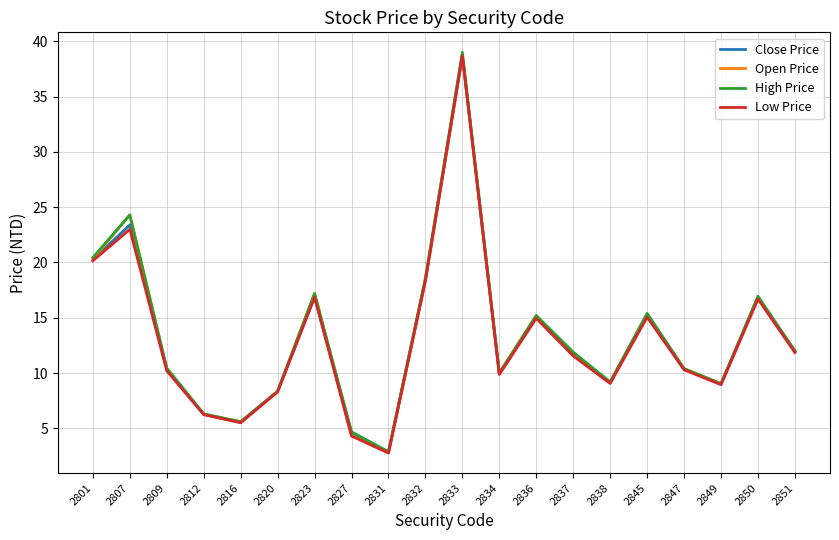

How many values in the Close Price series exceed 11?

10